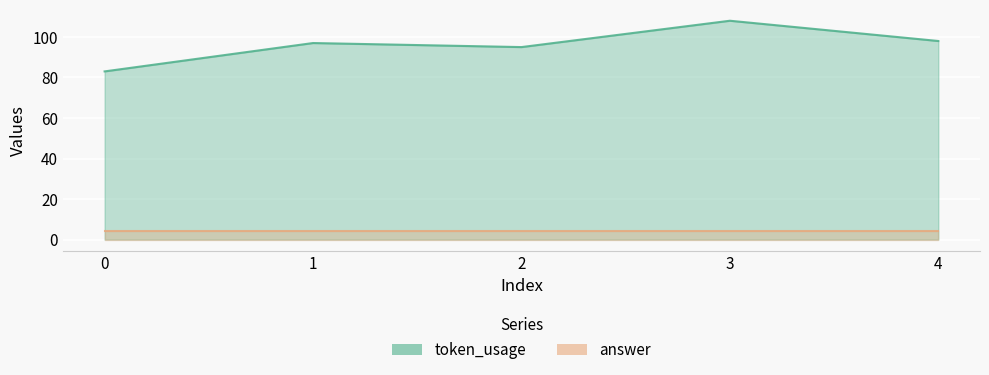

What is the difference between the maximum and minimum values?

25